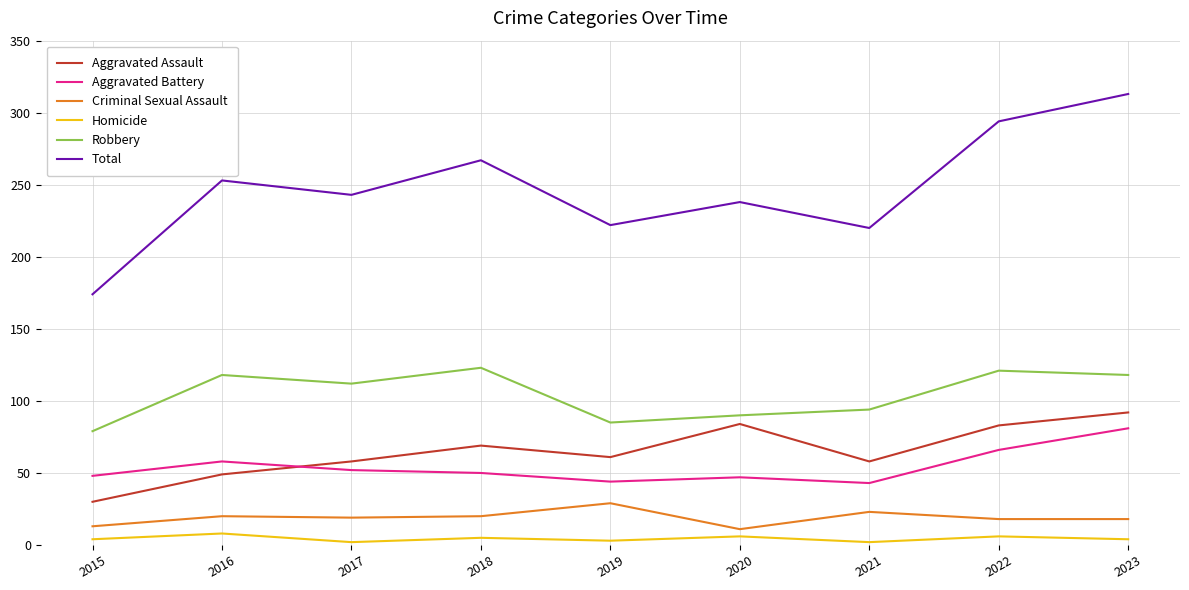

How many lines are shown in the chart?

6